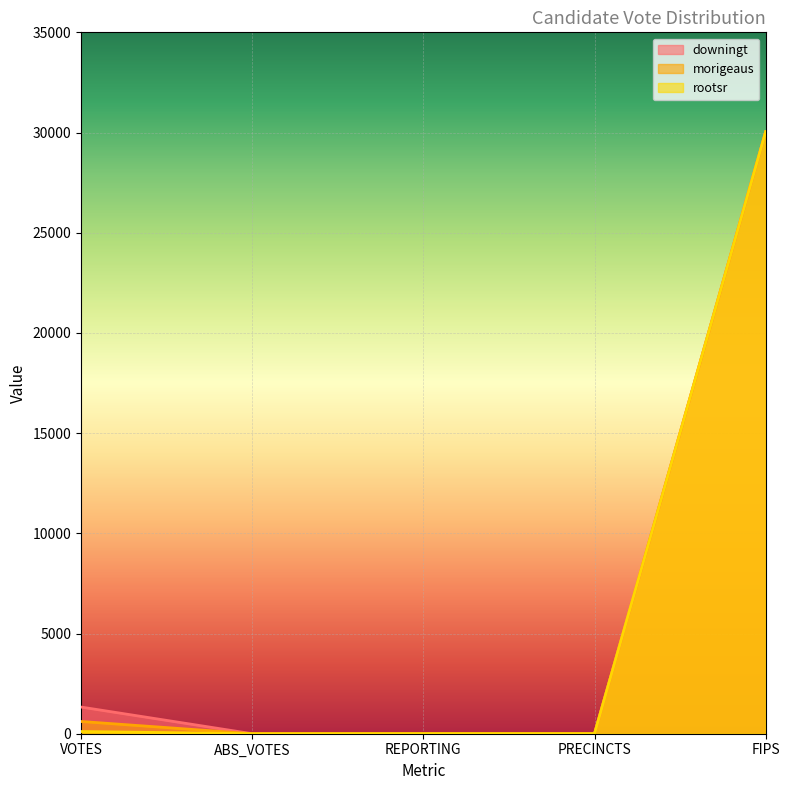

What is the value of the downingt point at the 5th from the left?

30039